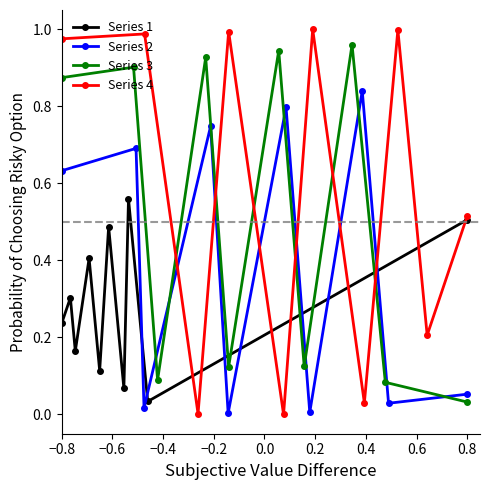

What are all the series names shown in the legend?

Series 1, Series 2, Series 3, Series 4